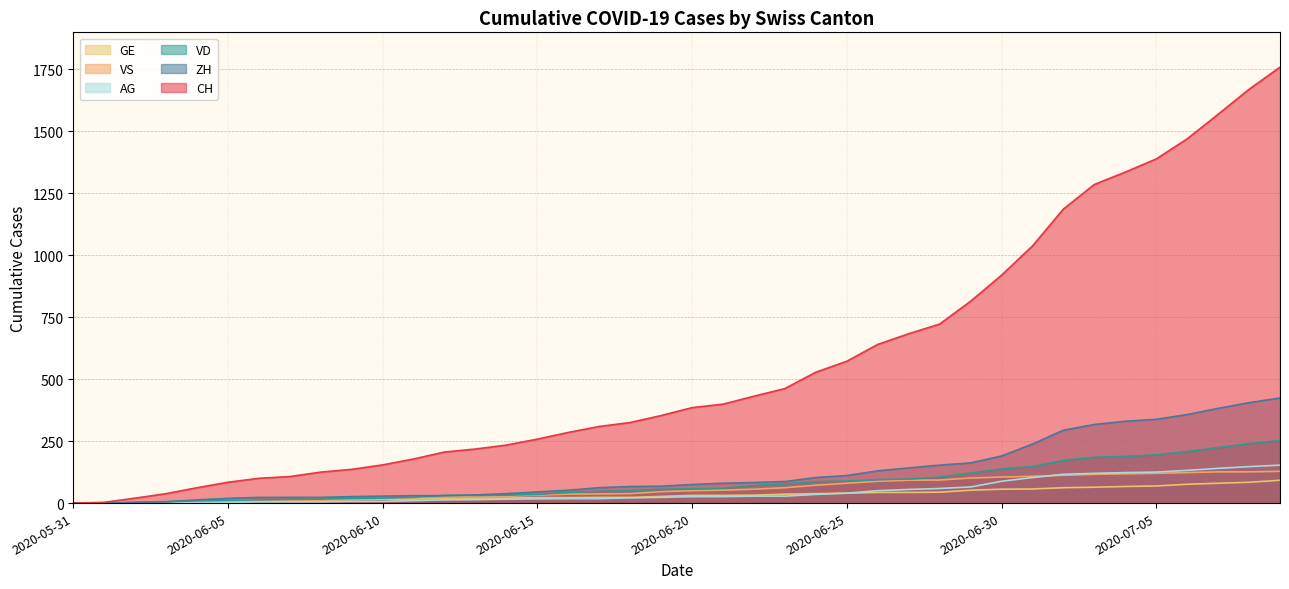

What is the sum of the ZH values at 2020-06-02 and 2020-06-19?

70